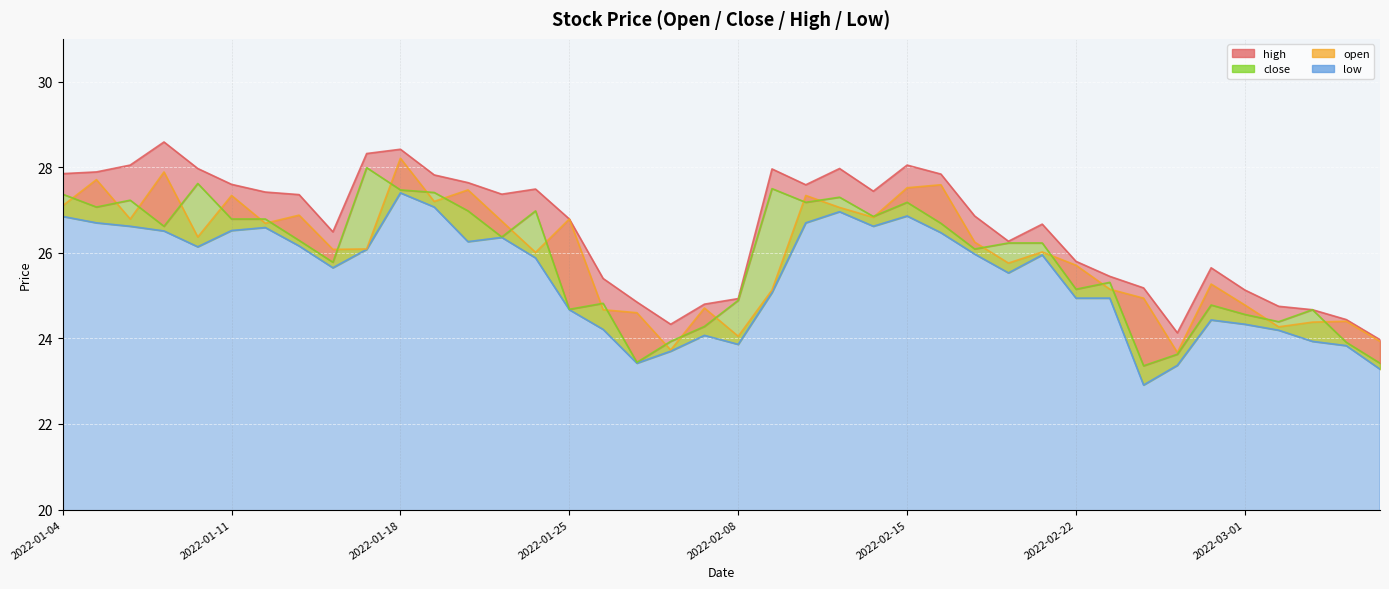

Between 2022-02-18 and 2022-02-23, which series saw the biggest shift?

close